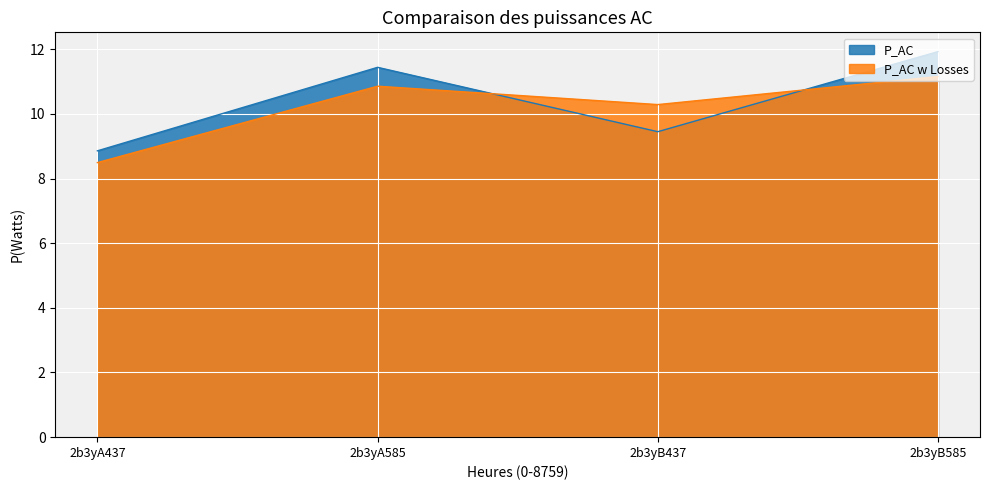

What is the total value across all series at 2b3yA585?

22.3